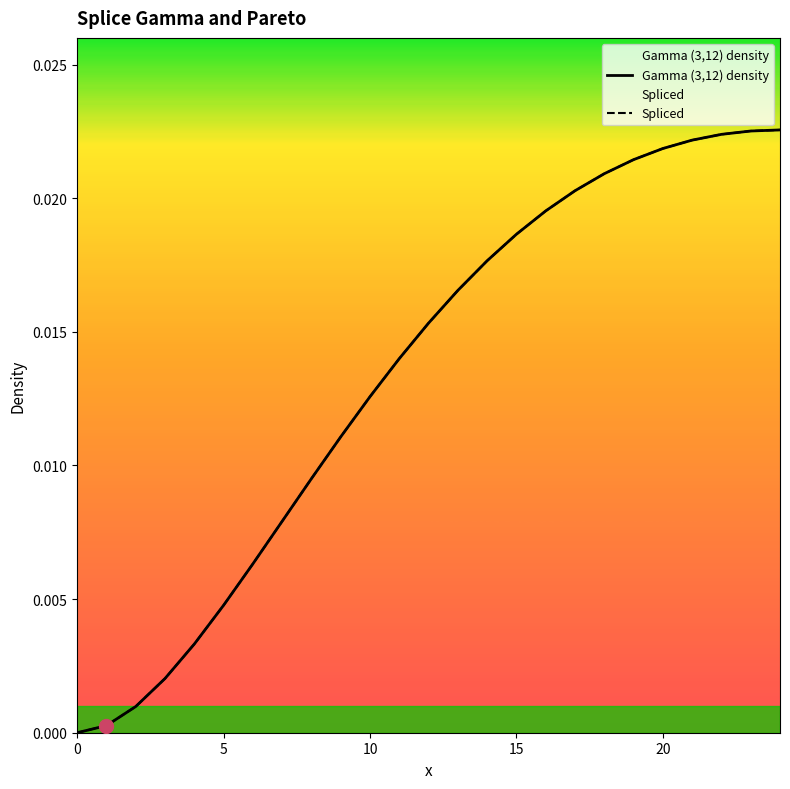

Is it true that Spliced equals 0.0 at 20?

False